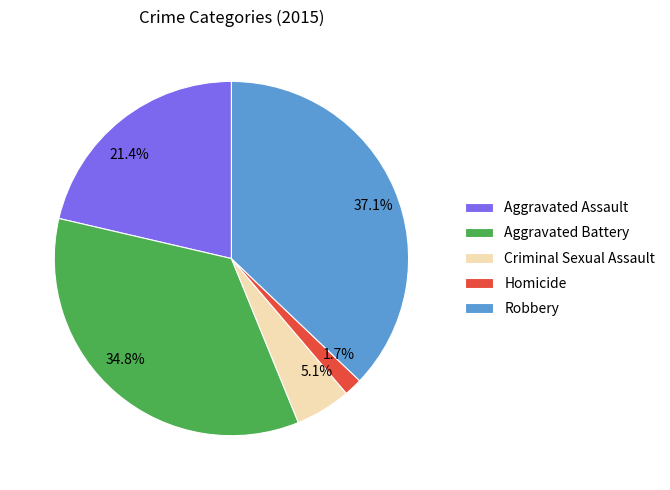

Combined, do Robbery and Criminal Sexual Assault account for over 50%?

No